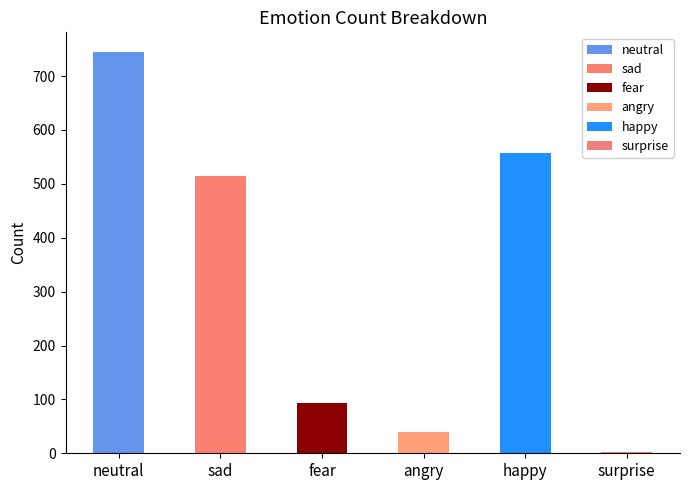

What is the change in value from fear to surprise?

-92